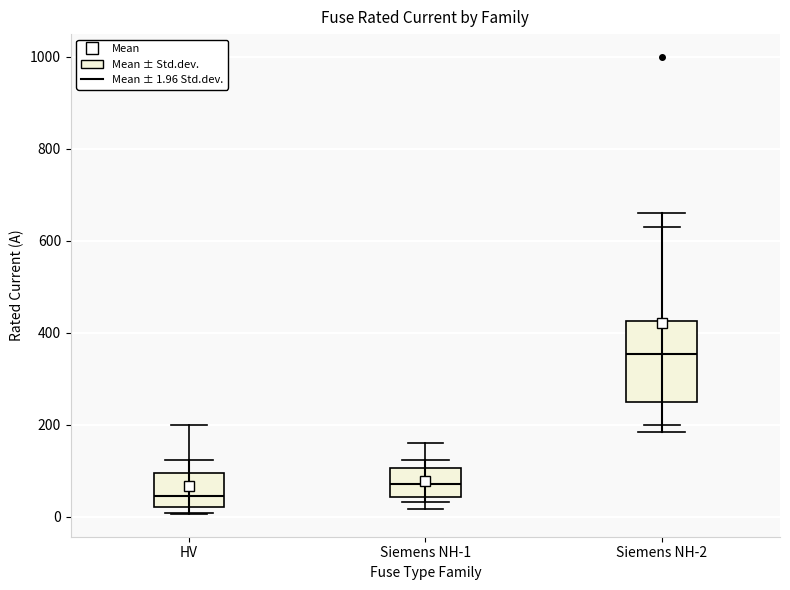

Which box has the lowest median line?

HV